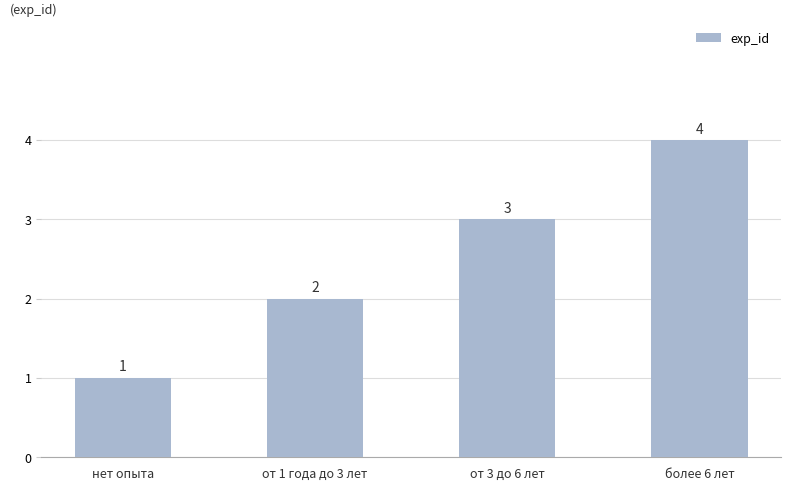

Rank the categories by value from lowest to highest.

нет опыта, от 1 года до 3 лет, от 3 до 6 лет, более 6 лет